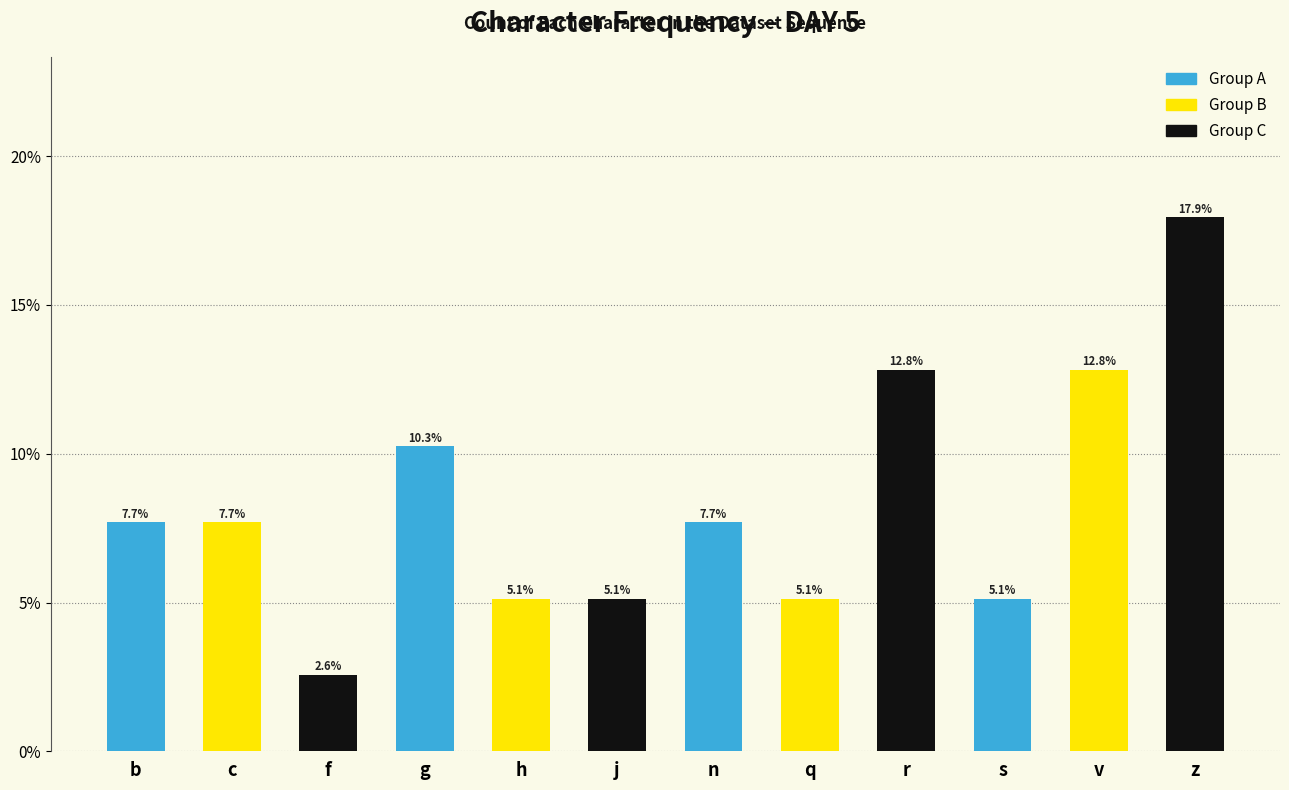

What is the sum of the values at j and v?

17.9